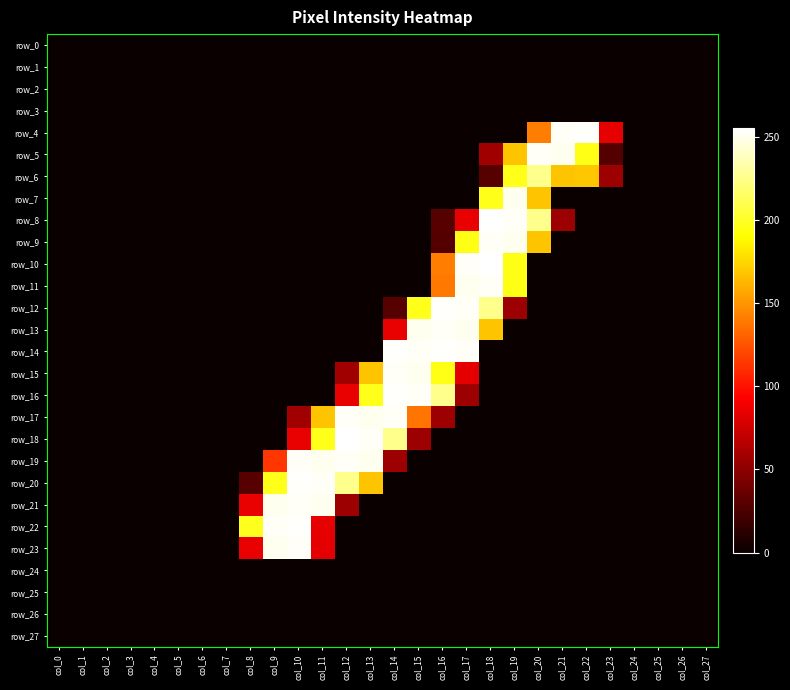

Which series has the largest total across all categories?

row_19